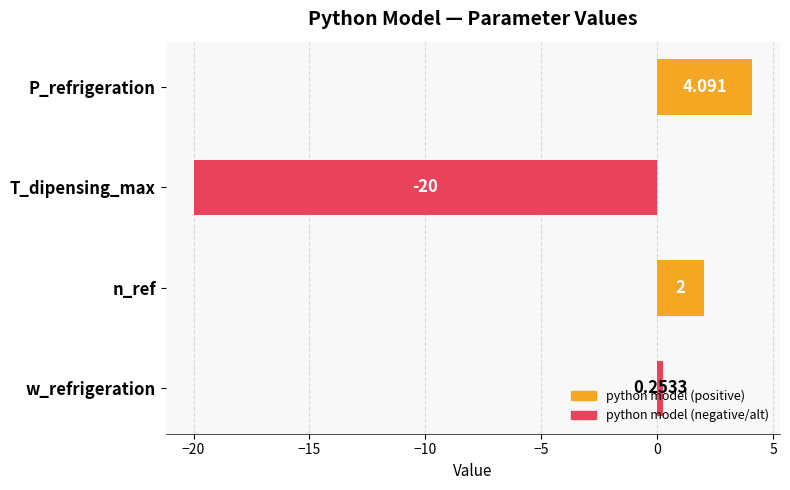

List the labels in order of value, smallest first.

T_dipensing_max, w_refrigeration, n_ref, P_refrigeration